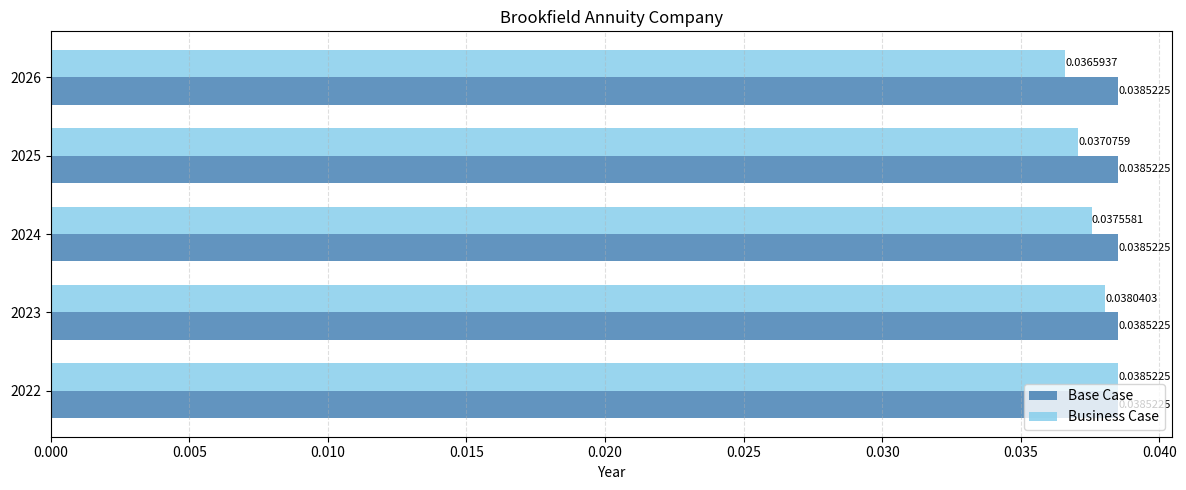

Which series has the widest spread of values?

Business Case